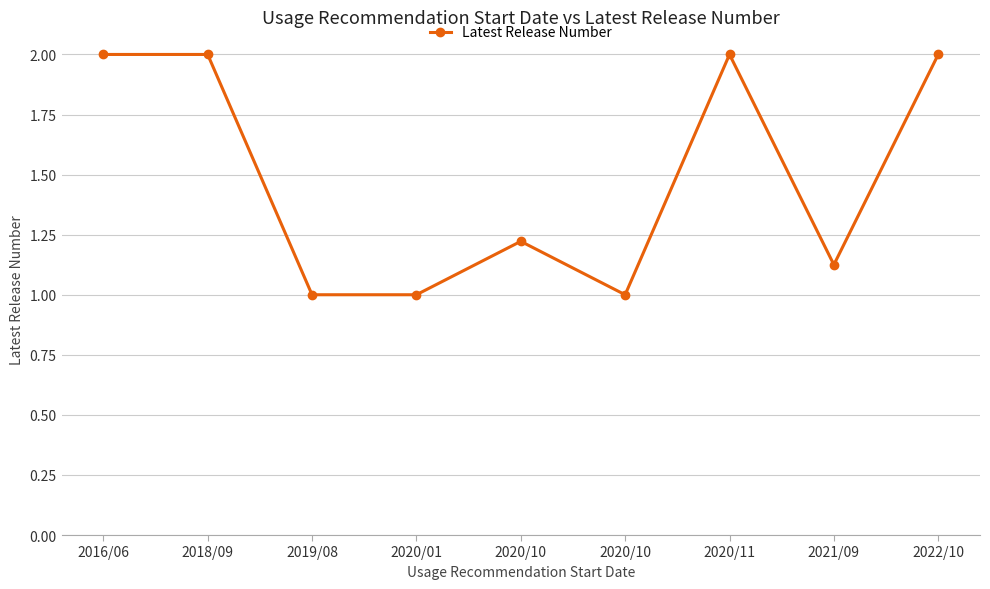

What is the difference between the values at 2020/11 and 2020/10?

1.0